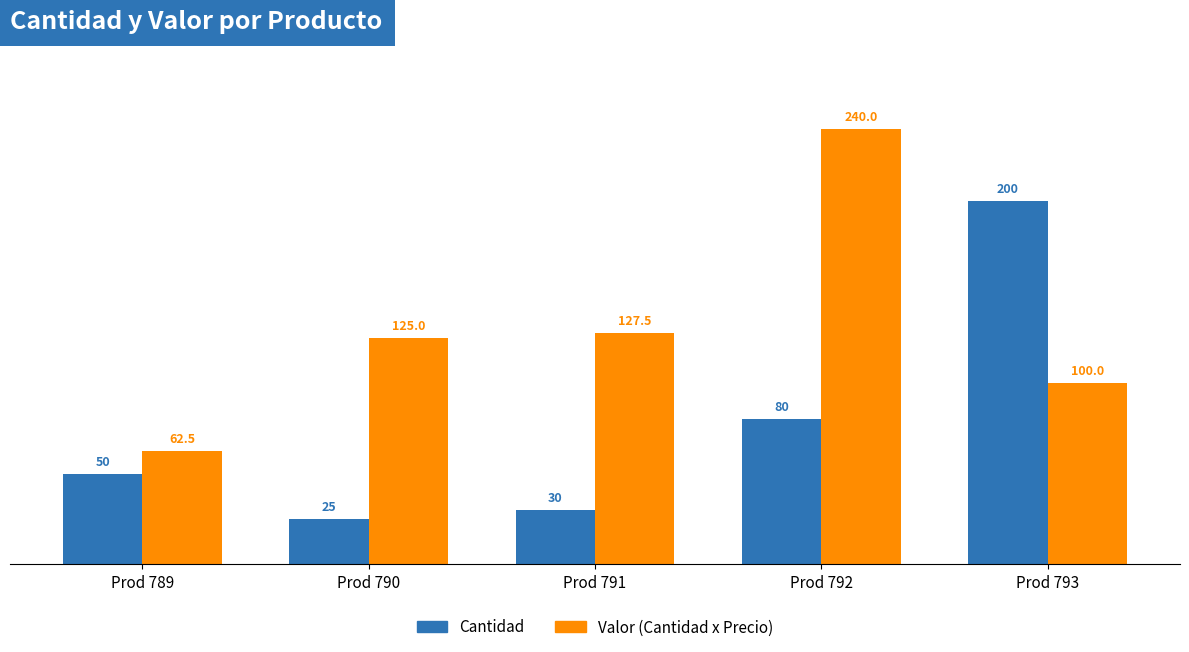

List the labels in order of Cantidad value, largest first.

Prod 793, Prod 792, Prod 789, Prod 791, Prod 790